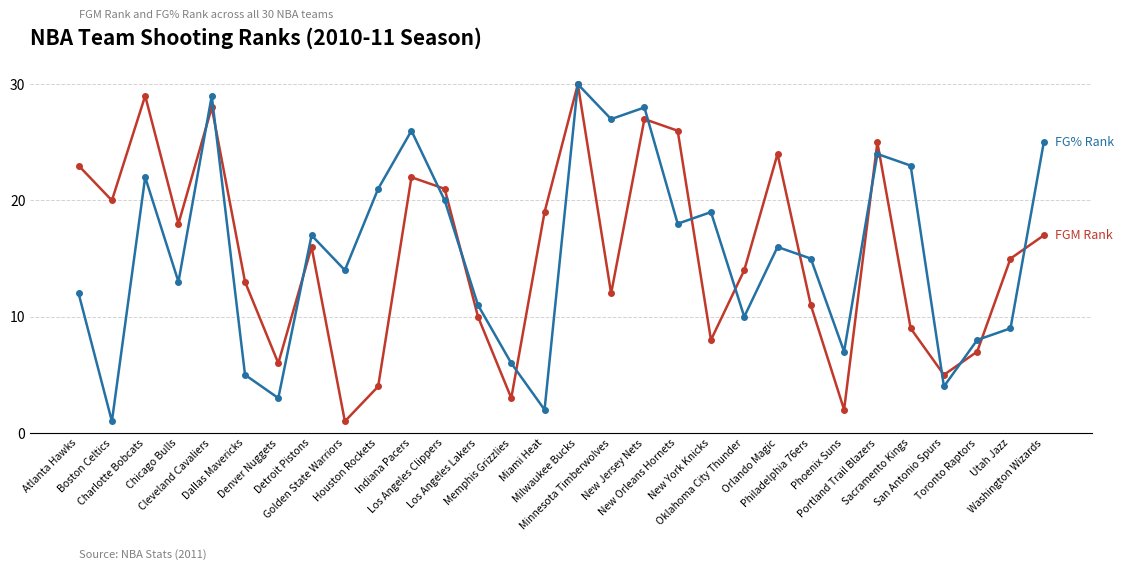

What is the maximum value shown in the chart?

30